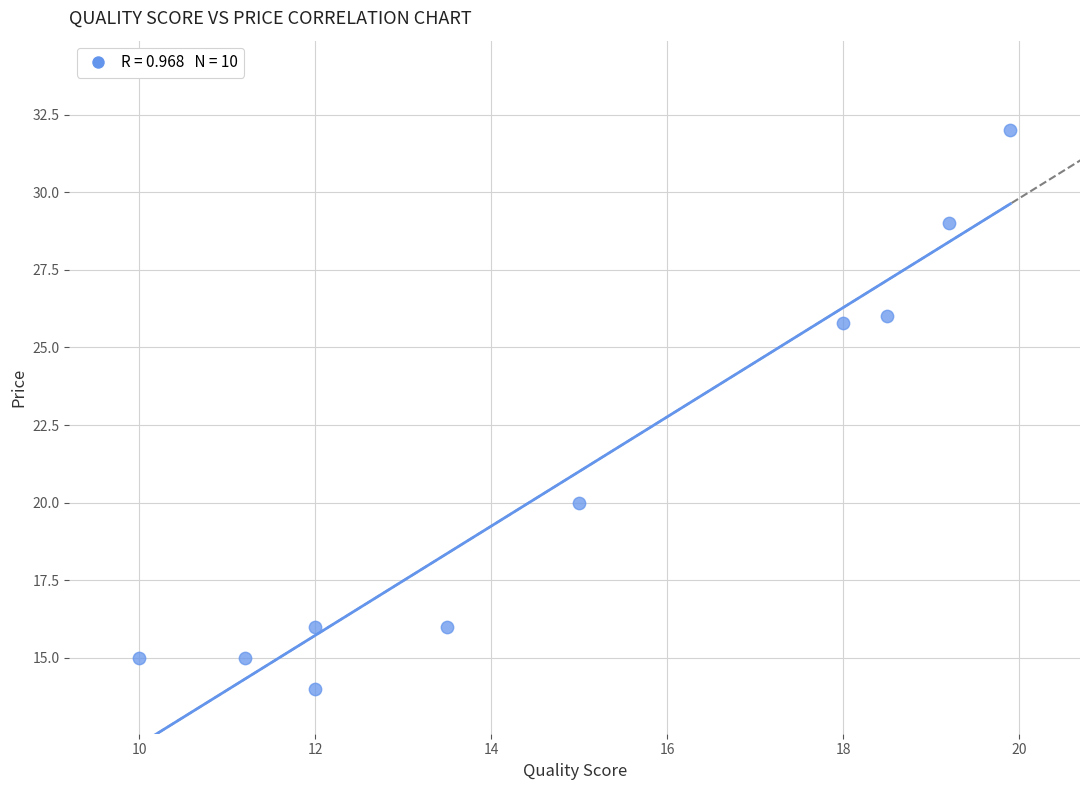

What is the range of Y values (max minus min)?

18.0